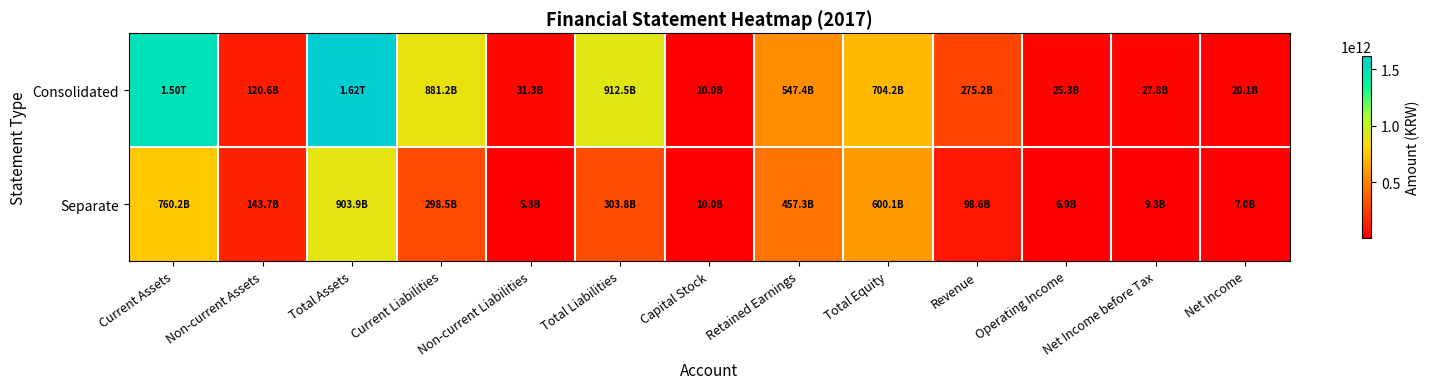

Which series has the widest spread of values?

Consolidated